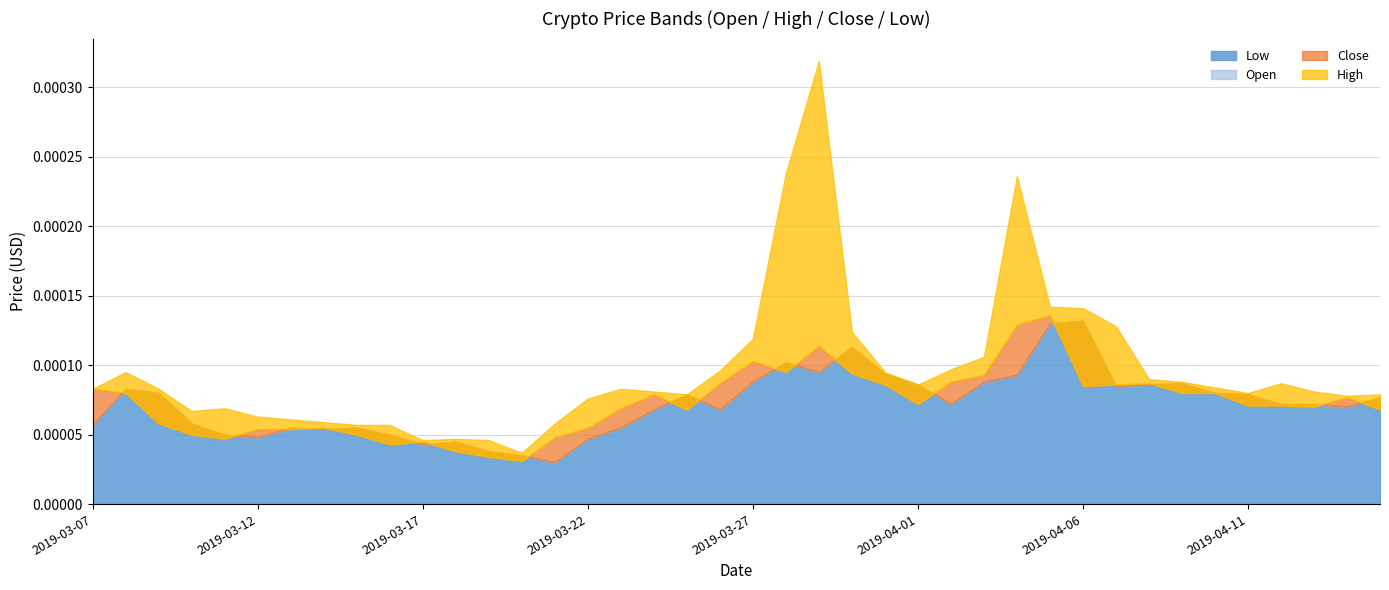

Does the chart display data point markers on the line(s)?

No